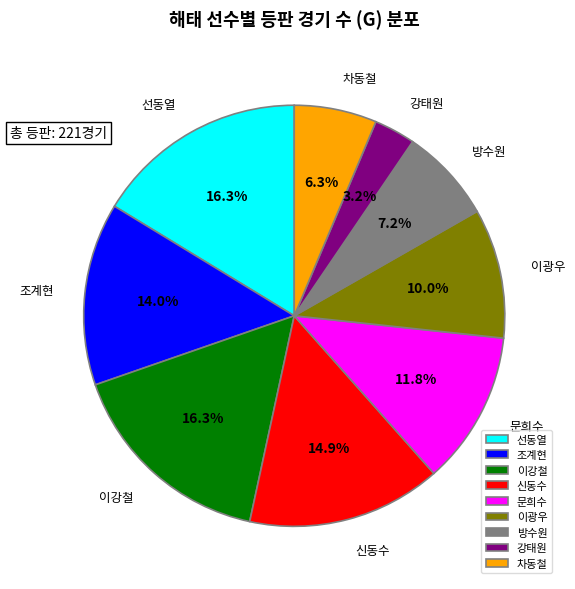

True or false: 문희수 accounts for 12% of the total.

True